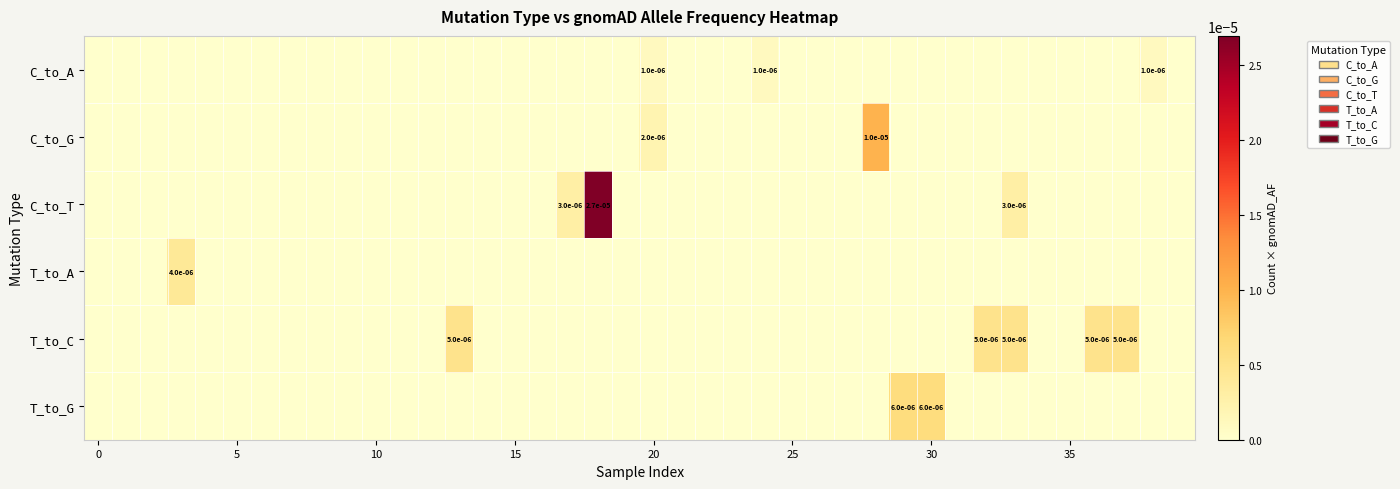

Which series has the largest total across all categories?

C_to_T